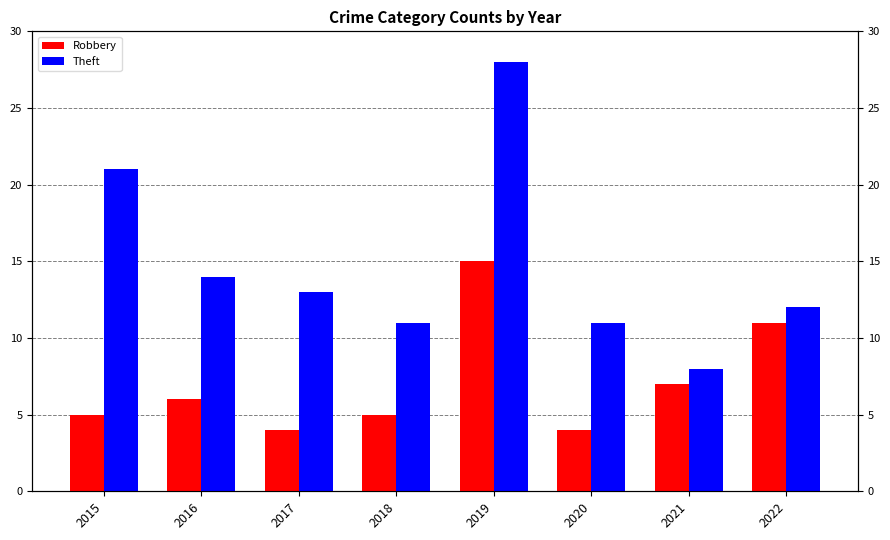

Reading right to left, extract all data points from this chart.

Robbery: 2022=11	2021=7	2020=4	2019=15	2018=5	2017=4	2016=6	2015=5
Theft: 2022=12	2021=8	2020=11	2019=28	2018=11	2017=13	2016=14	2015=21